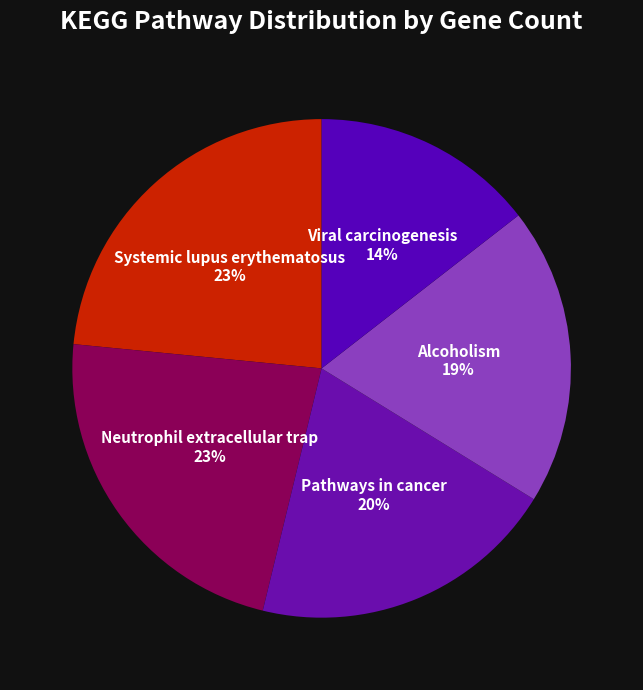

Is there any slice that represents more than half of the pie?

No